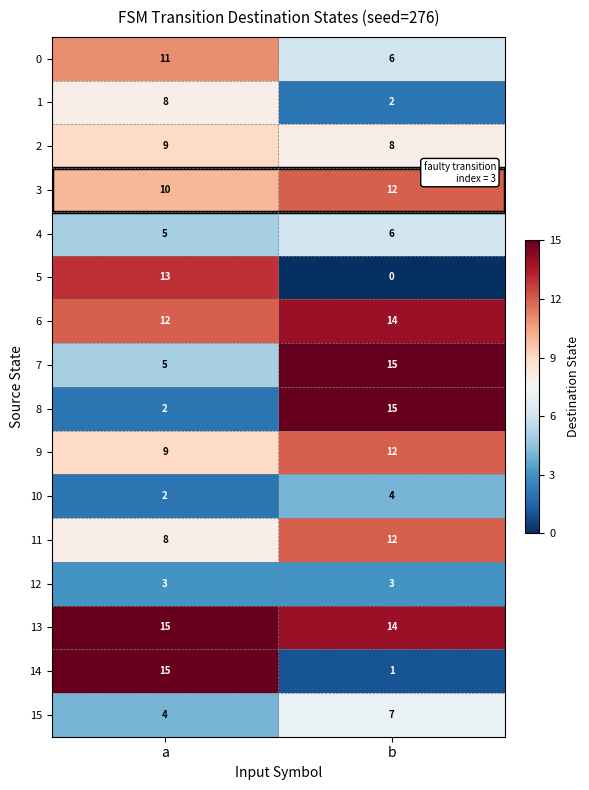

Between a and b, which series saw the biggest shift?

14